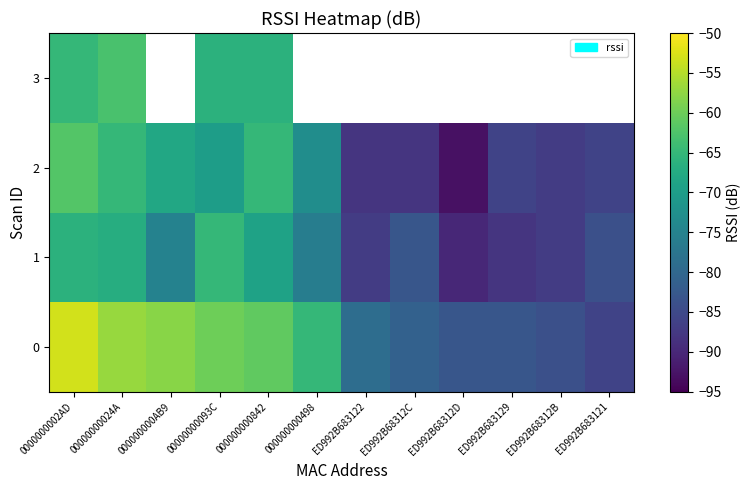

Is it true that 1 equals -19.8 at ED992B683122?

False